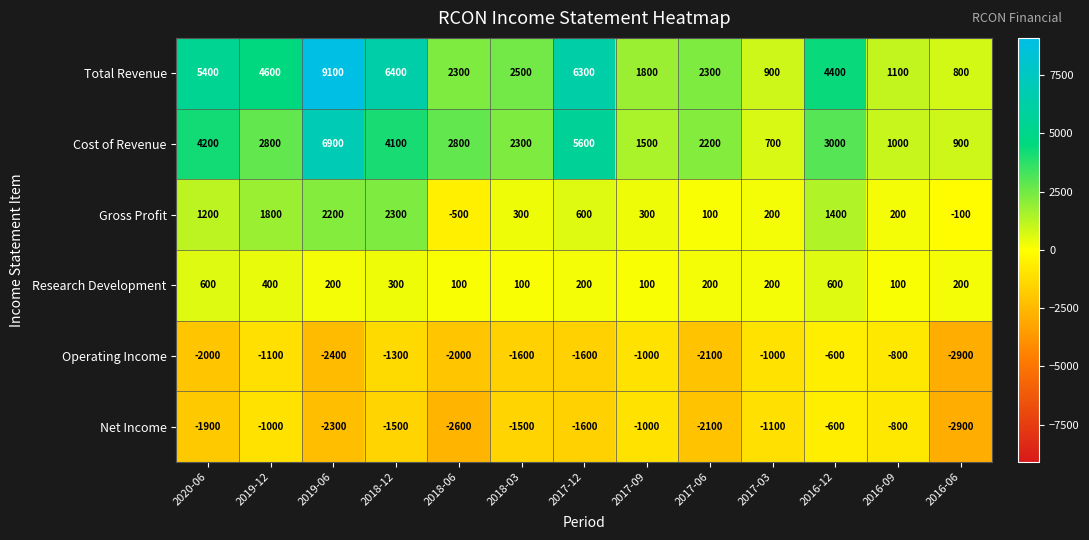

Which category has the lowest value across all series?

2016-06